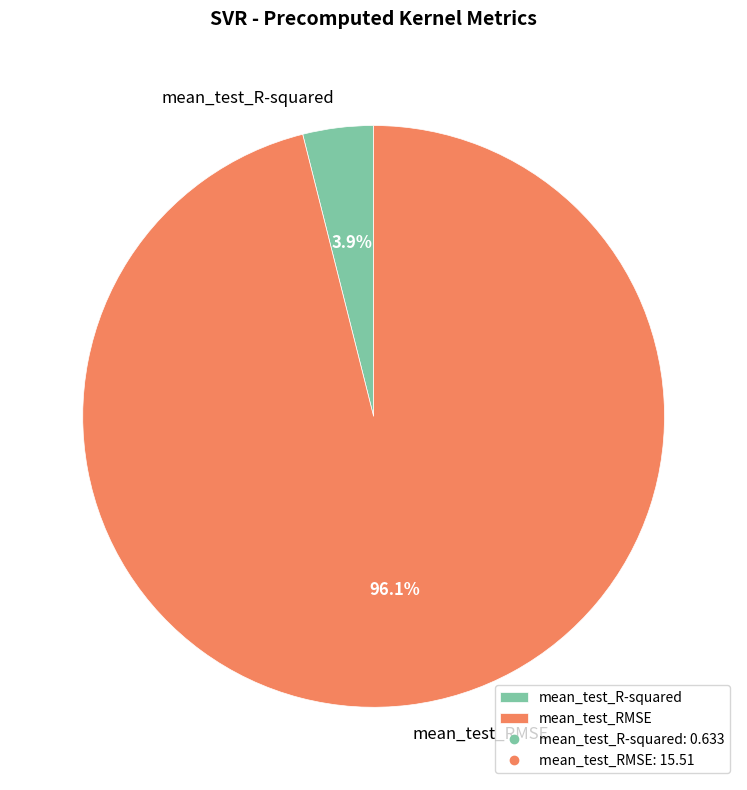

True or false: mean_test_R-squared accounts for 18% of the total.

False